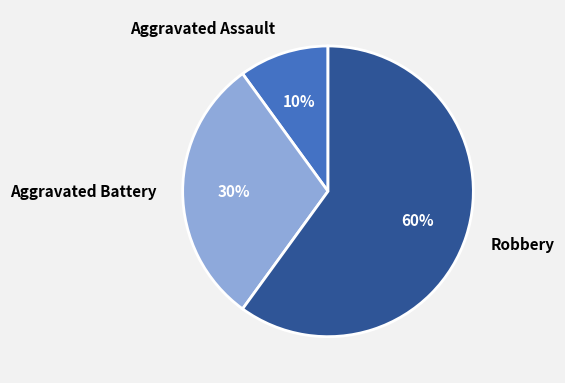

What is the ratio of the value at Aggravated Assault to the value at Aggravated Battery?

0.3